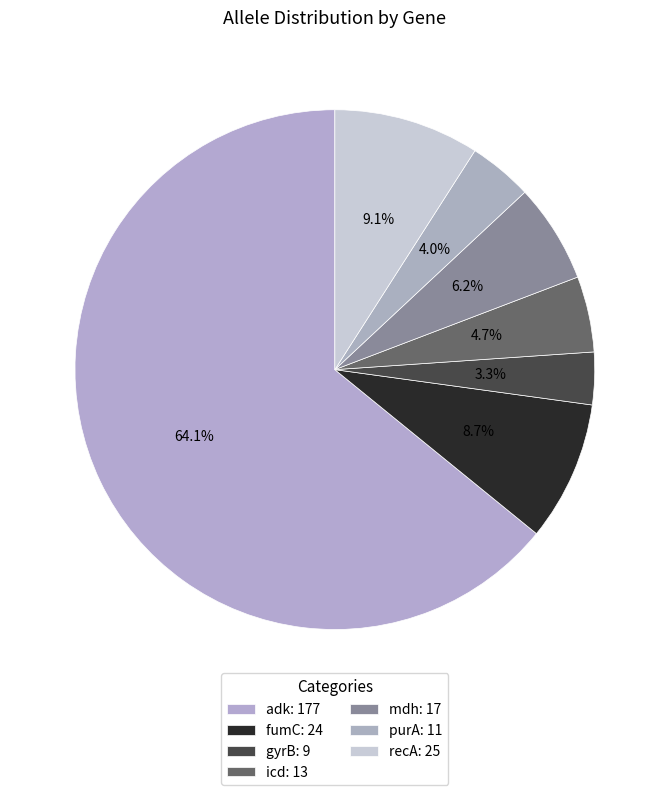

What percentage is the mdh slice, to the nearest percent?

6%